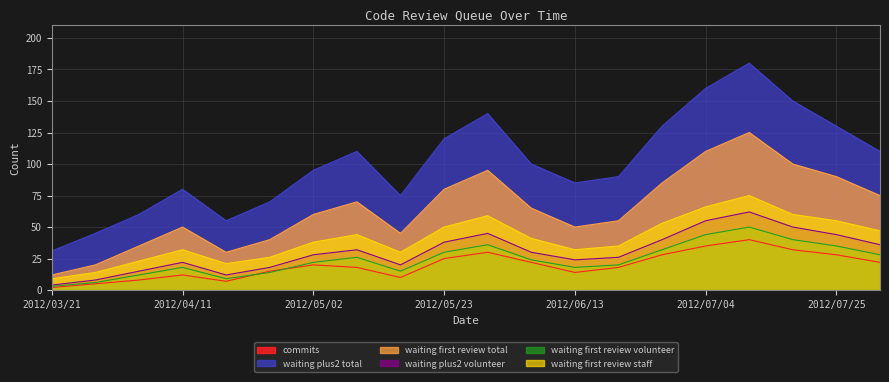

Reading right to left, transcribe all the data shown in this chart.

commits: 22	28	32	40	35	28	18	14	22	30	25	10	18	20	15	7	12	8	5	2
waiting_plus2_total: 110	130	150	180	160	130	90	85	100	140	120	75	110	95	70	55	80	60	45	31
waiting_first_review_total: 75	90	100	125	110	85	55	50	65	95	80	45	70	60	40	30	50	35	20	12
waiting_plus2_volunteer: 36	44	50	62	55	40	26	24	30	45	38	20	32	28	18	12	22	15	8	4
waiting_first_review_volunteer: 28	35	40	50	44	32	20	18	24	36	30	15	26	22	14	9	18	12	6	3
waiting_first_review_staff: 47	55	60	75	66	53	35	32	41	59	50	30	44	38	26	21	32	23	14	9